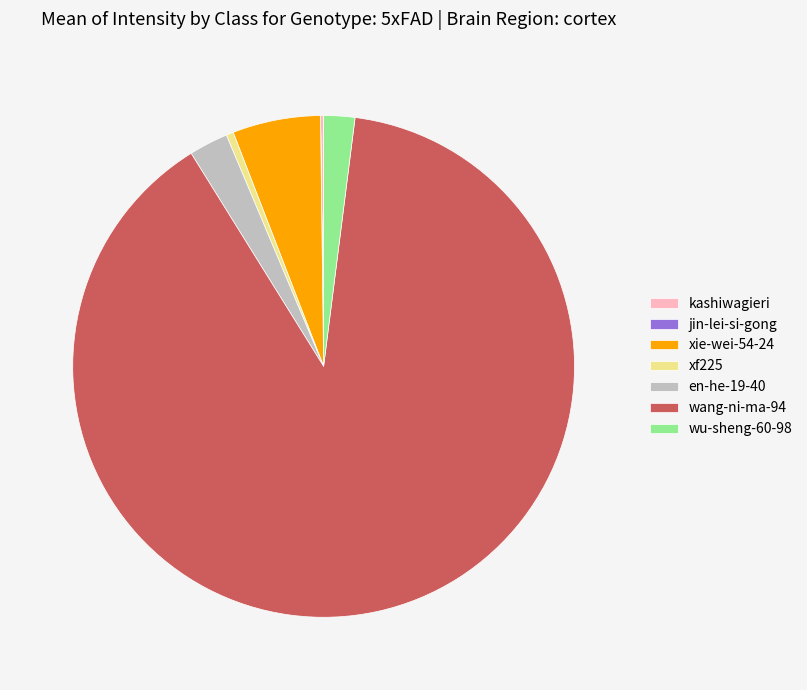

Which slice is the largest?

wang-ni-ma-94